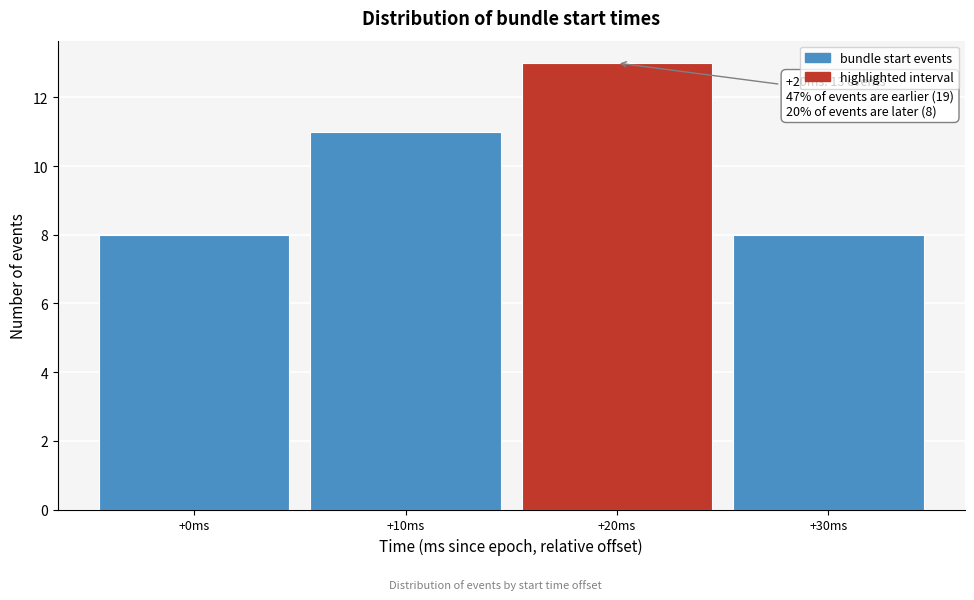

Which range on the x-axis has the tallest bar?

15 to 25